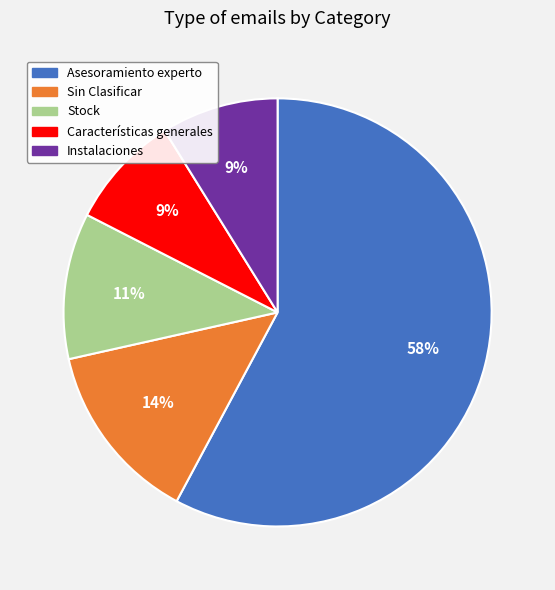

How many segments does this pie chart have?

5